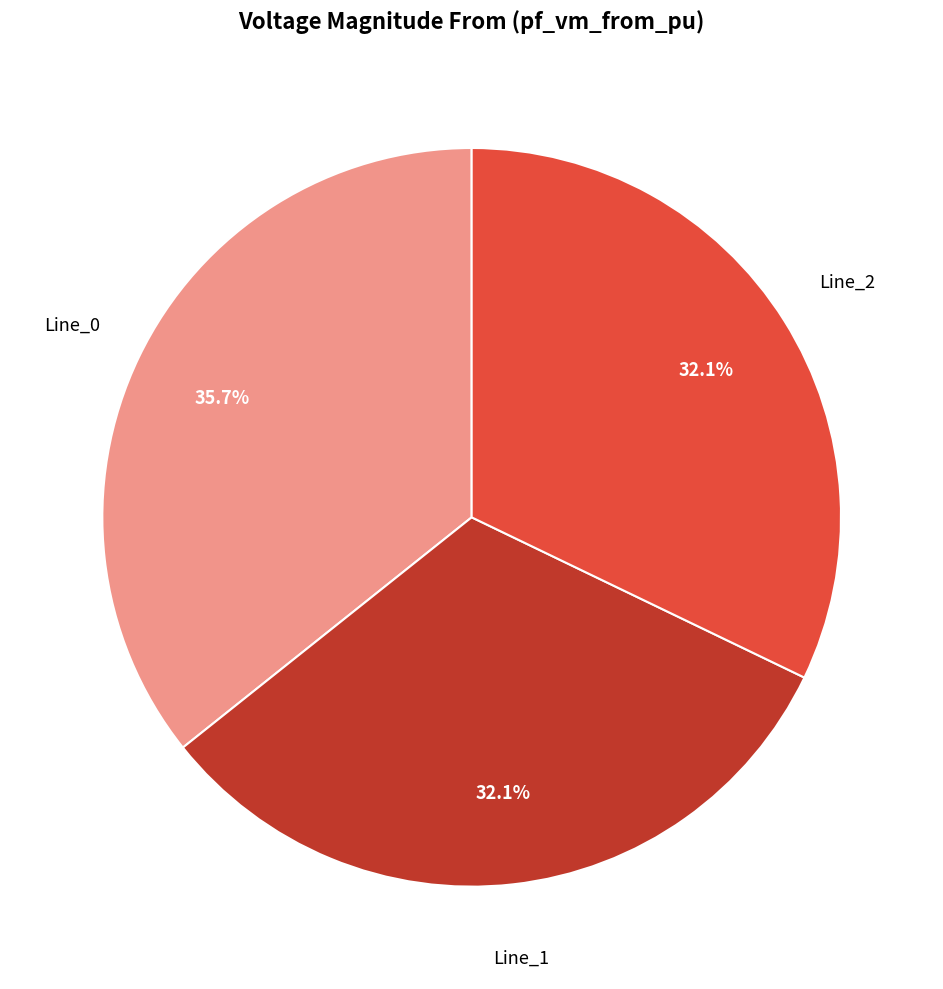

What is the ratio of the value at Line_0 to the value at Line_1?

1.1